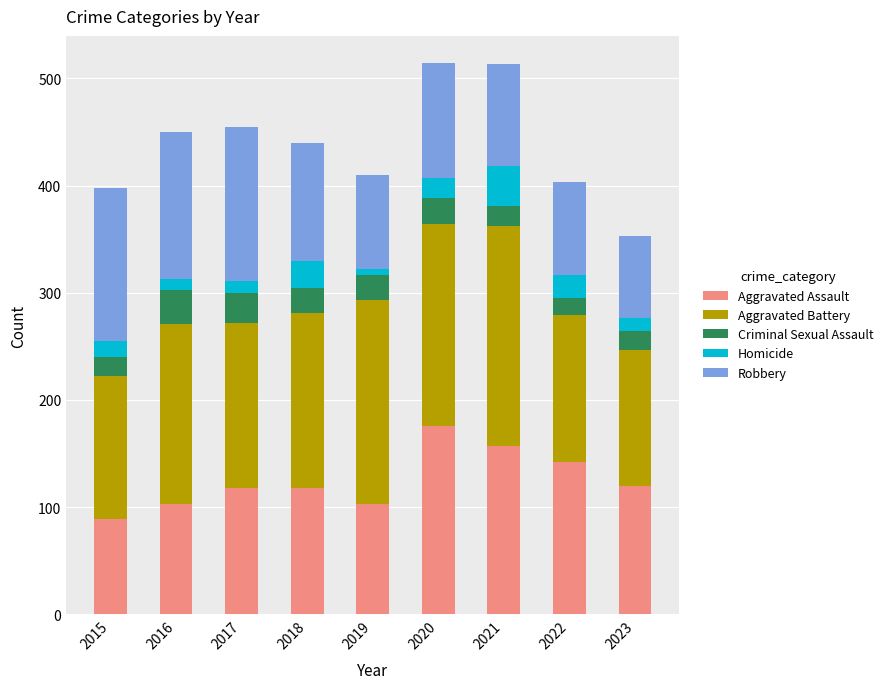

What is the maximum value for Aggravated Assault?

176